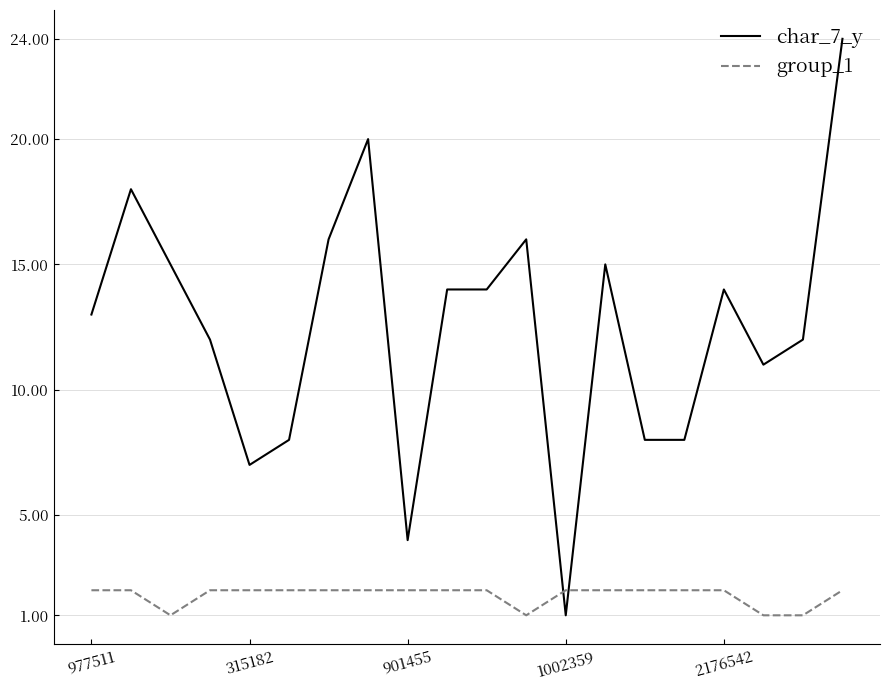

True or false: char_7_y and group_1 intersect in this chart.

True